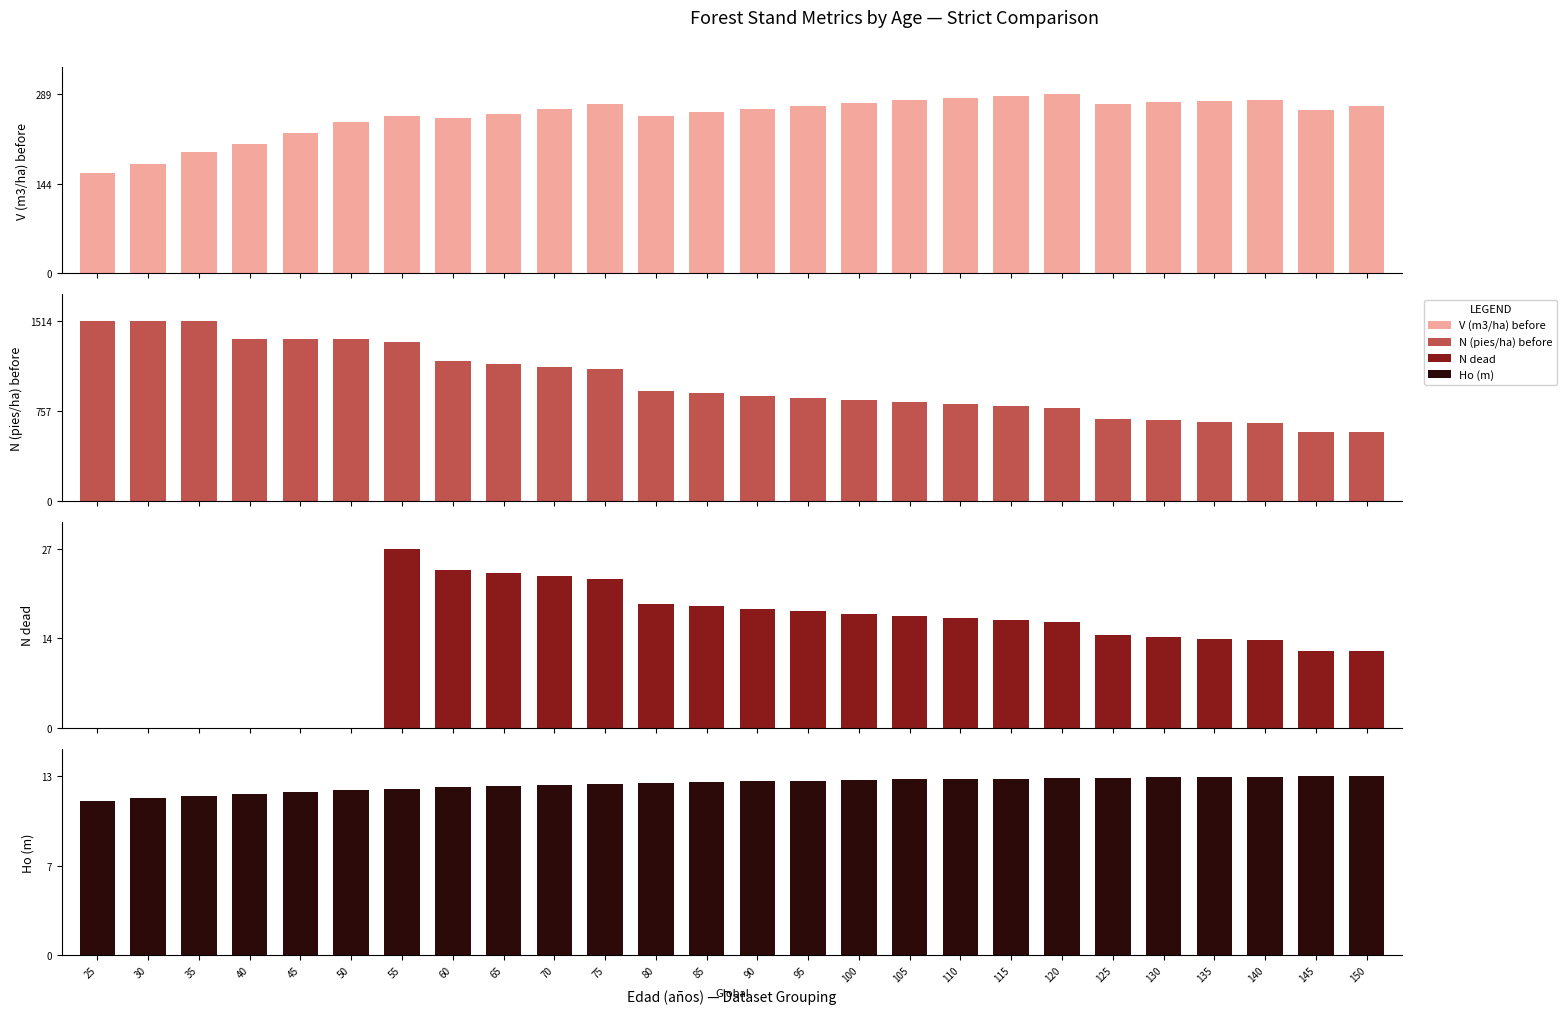

The N dead series shows 11.7 at 150. True or false?

True